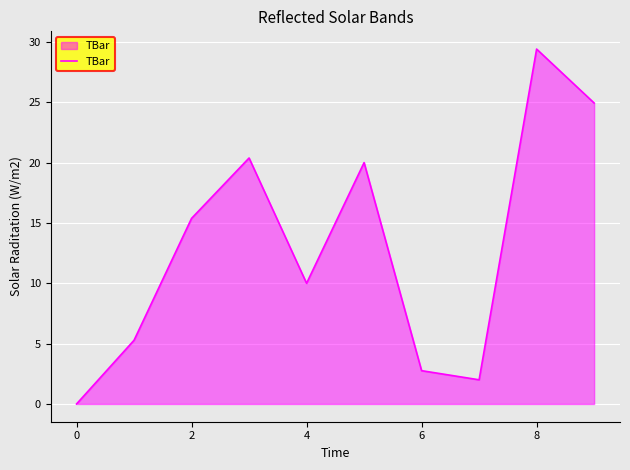

What is the sum of all values?

130.2